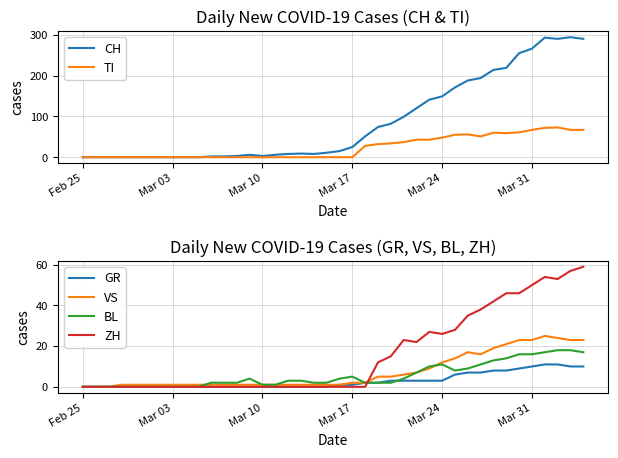

The VS series shows 23 at Mar 31. True or false?

True